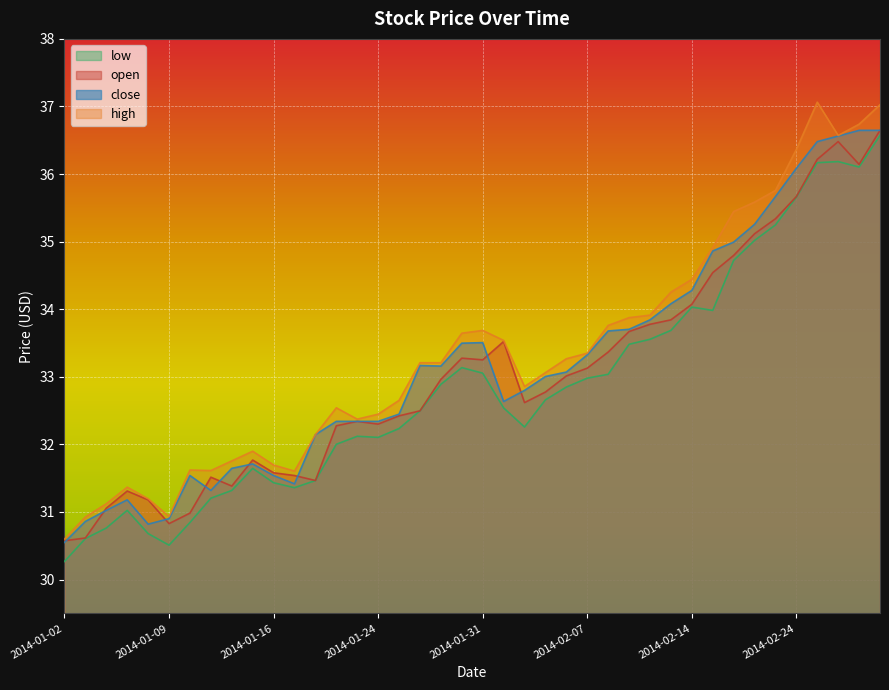

How many values in the close series are below 33?

19